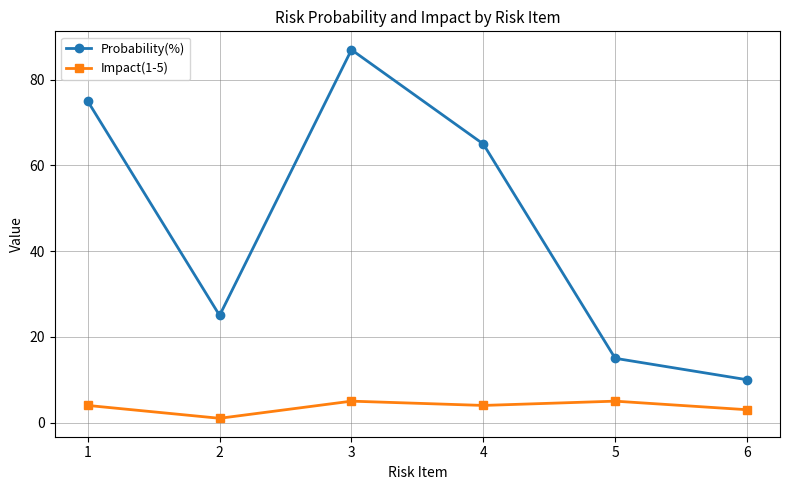

List the series in order of their overall mean, highest first.

Probability(%), Impact(1-5)